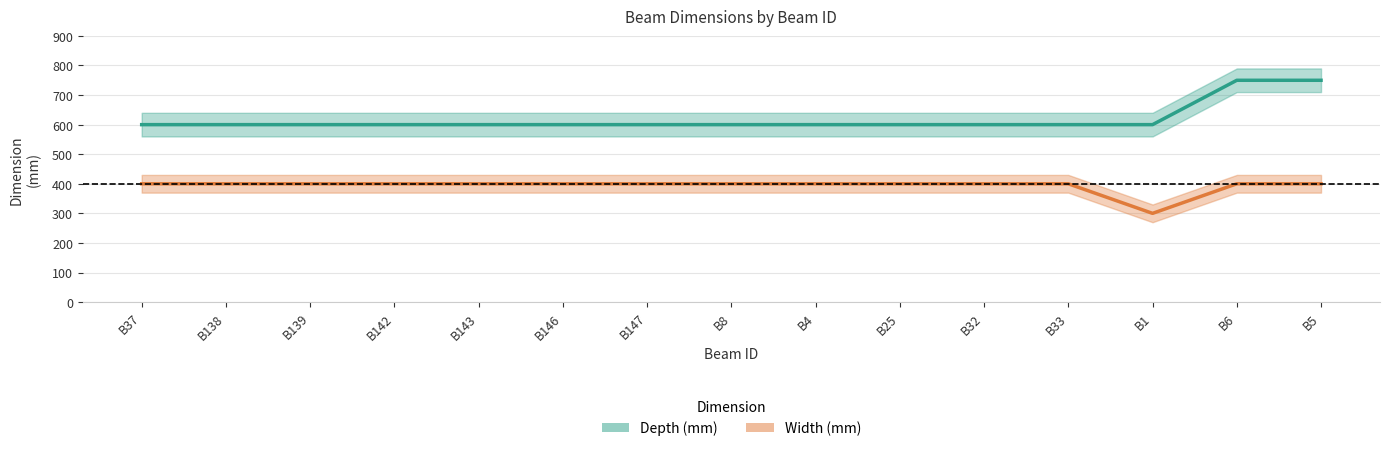

Reading right to left, what are all the values shown in this chart?

Width (mm): 400	400	300	400	400	400	400	400	400	400	400	400	400	400	400
Depth (mm): 750	750	600	600	600	600	600	600	600	600	600	600	600	600	600